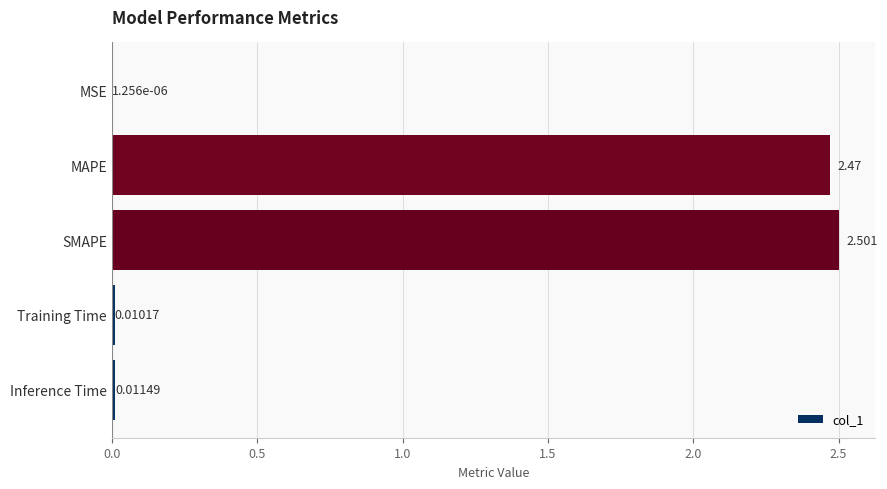

Between Training Time and Inference Time, which is larger?

Inference Time